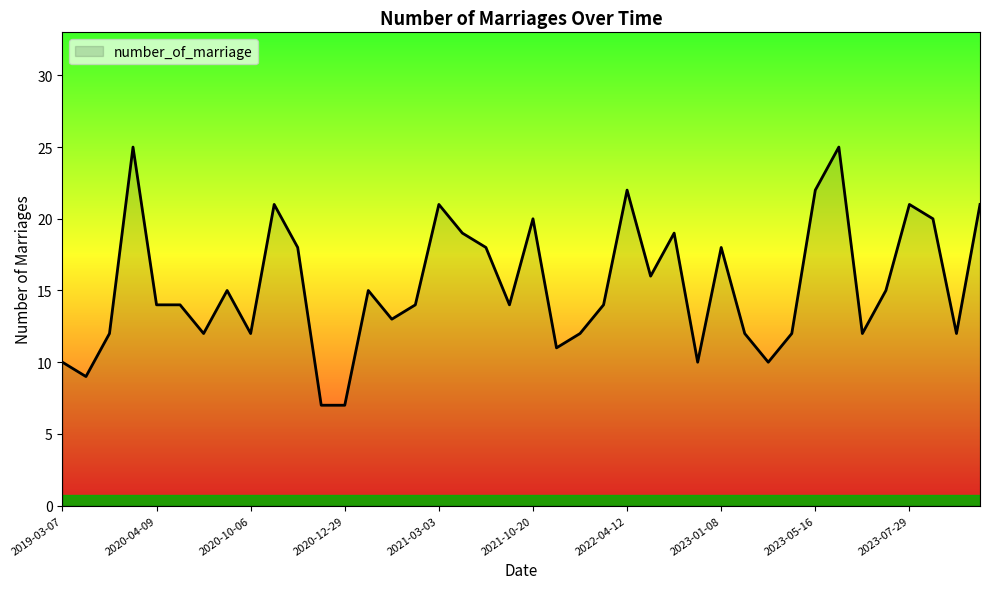

What is the greatest value displayed?

25